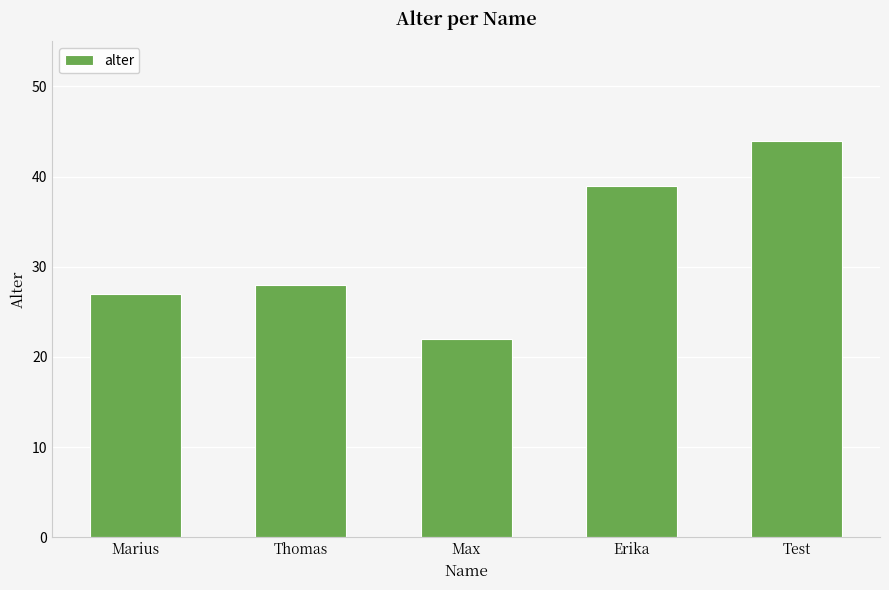

True or false: the data shows 6 at Max.

False